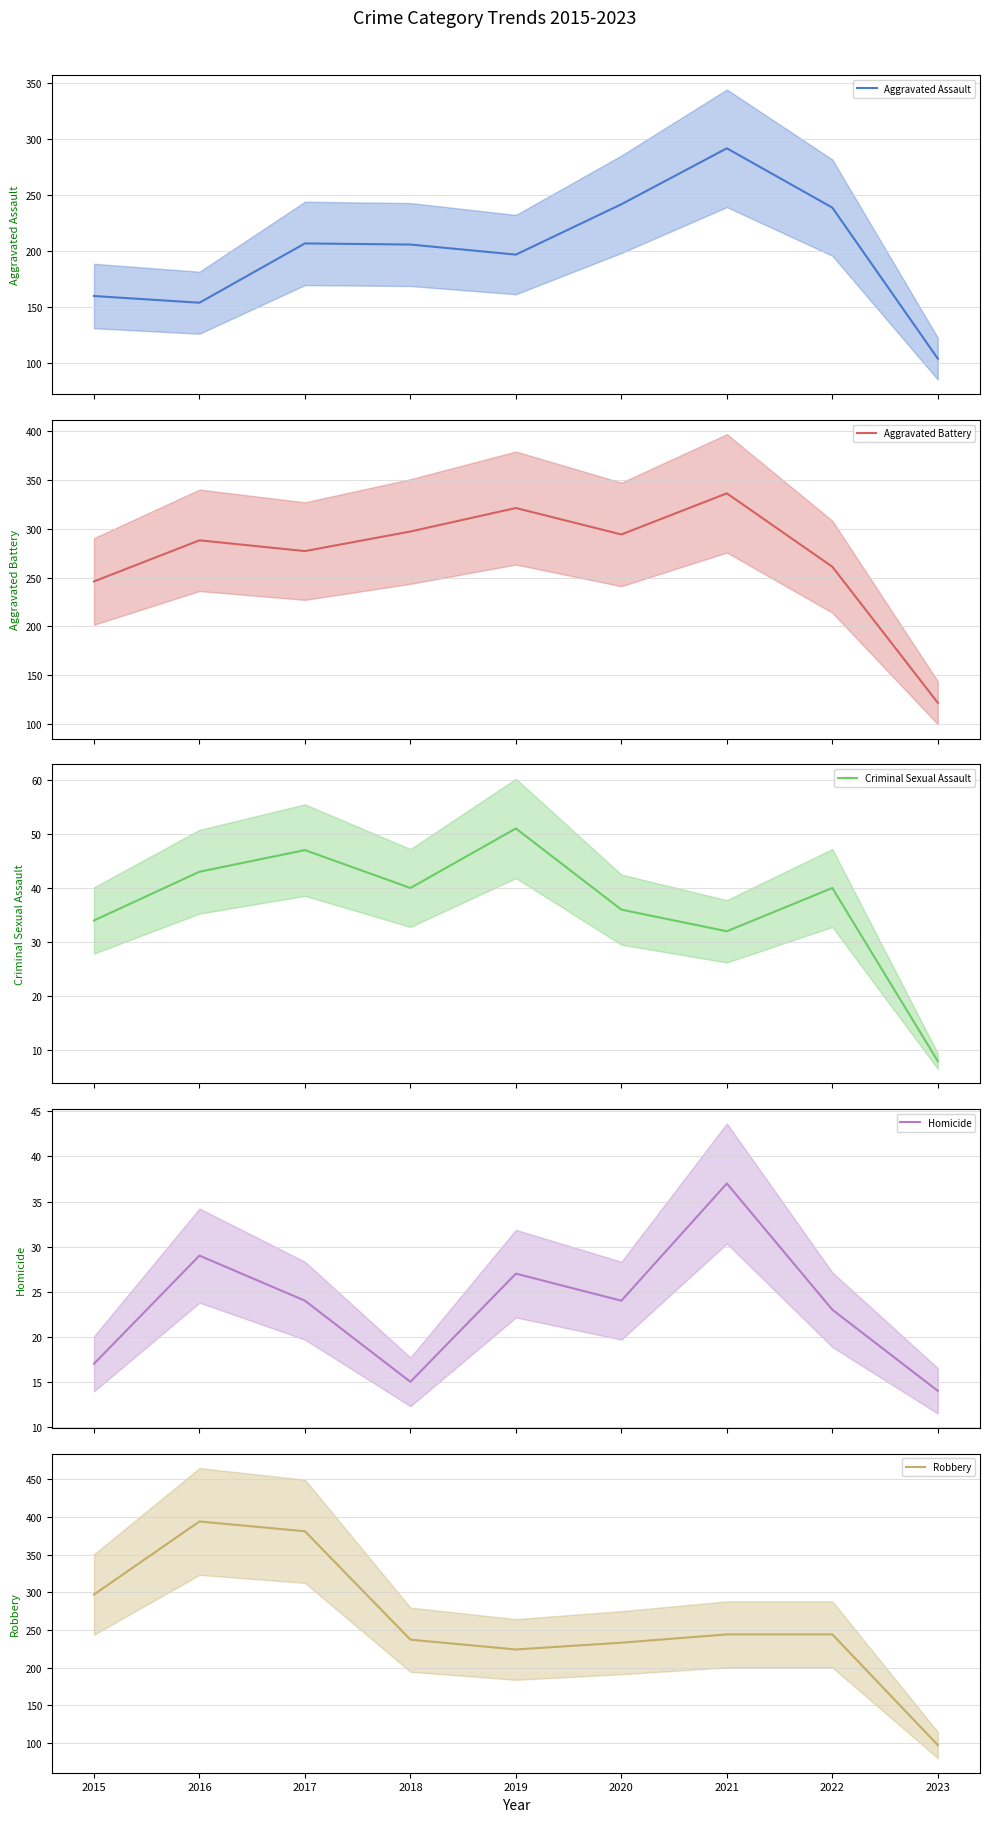

What is the value of the Aggravated Assault point at the 6th from the left?

242